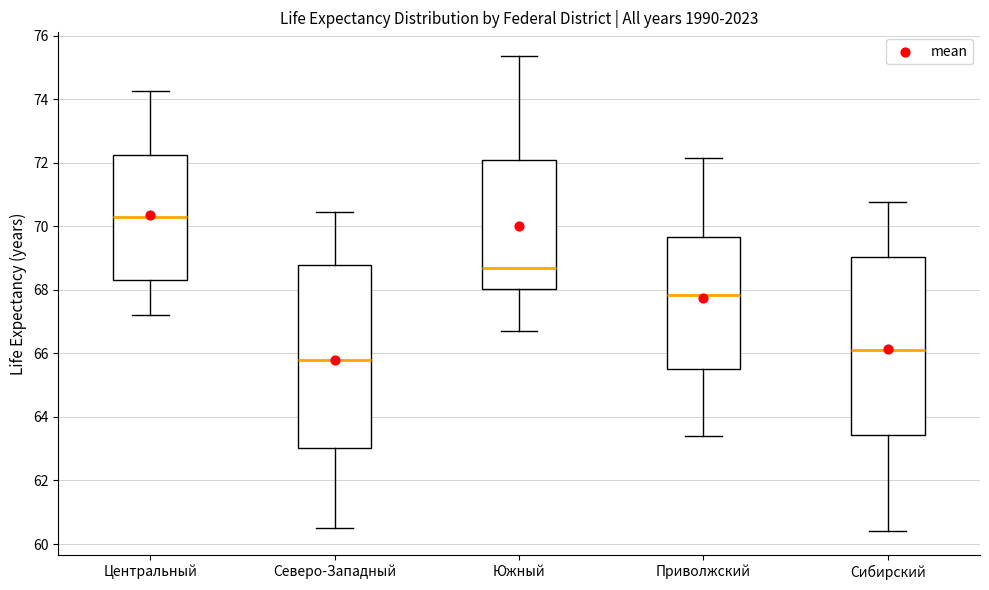

Which box has the lowest median line?

Северо-Западный